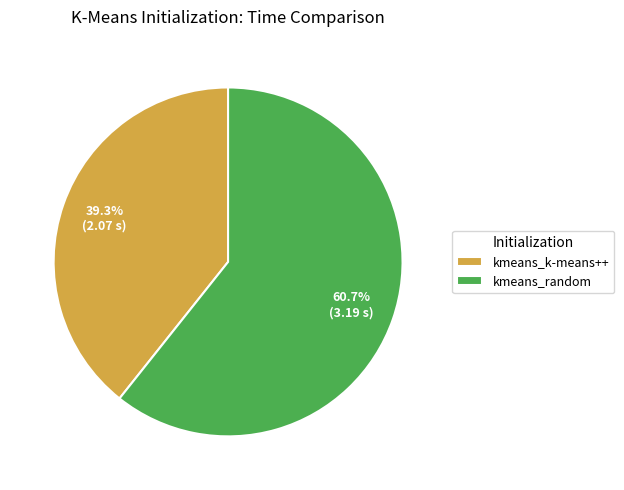

Which category has the biggest portion of the pie?

kmeans_random